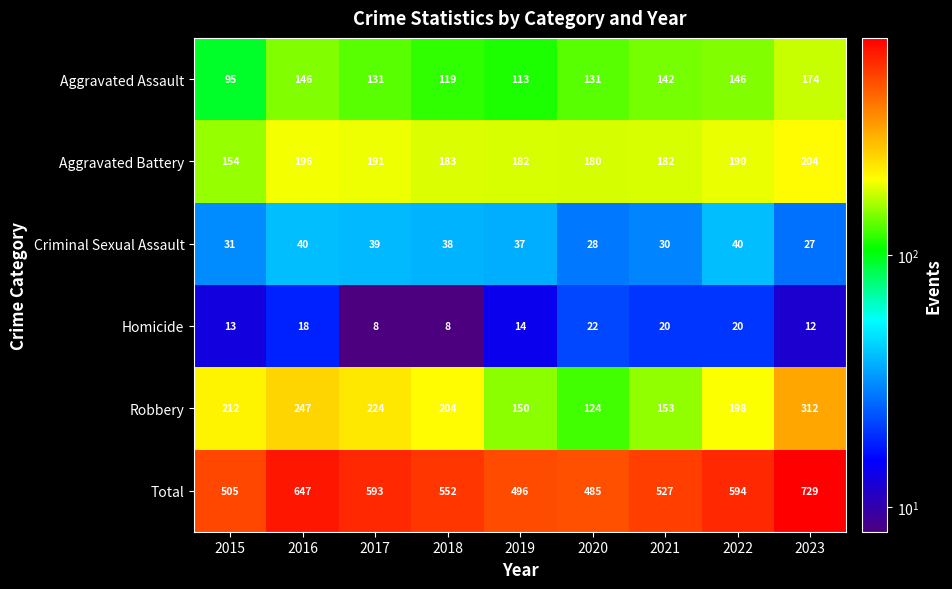

The Aggravated Assault series shows 131 at 2017. True or false?

True